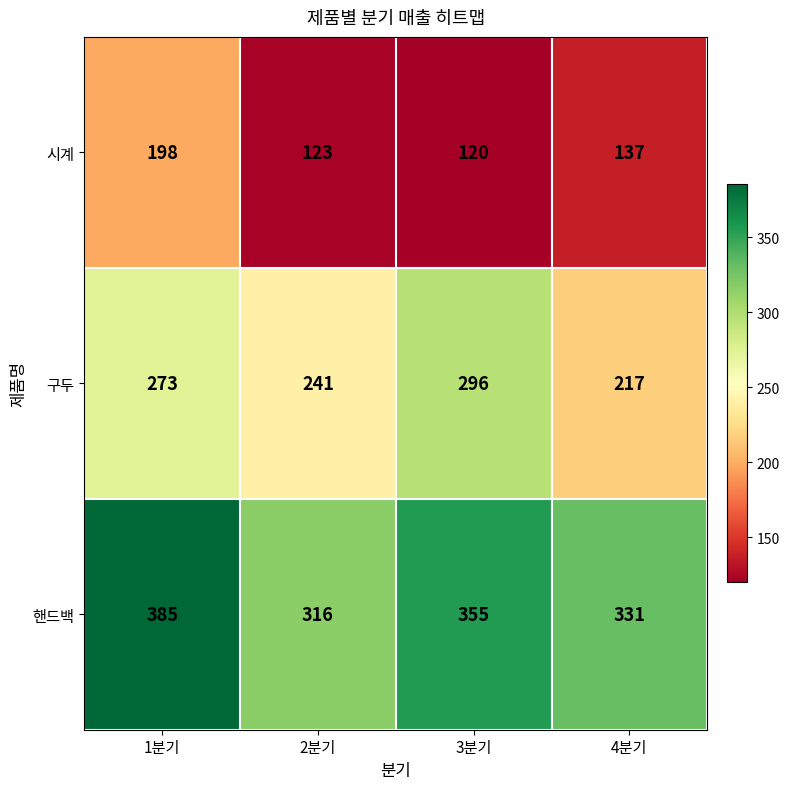

What is the smallest value displayed?

120